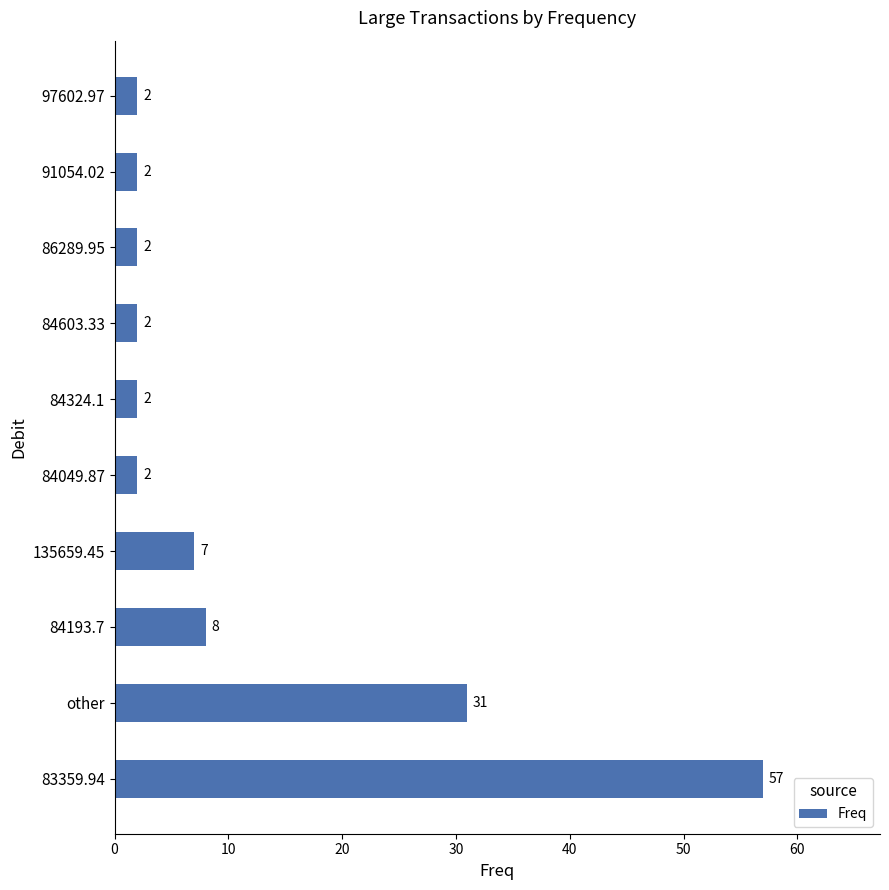

What is the maximum value shown in the chart?

57